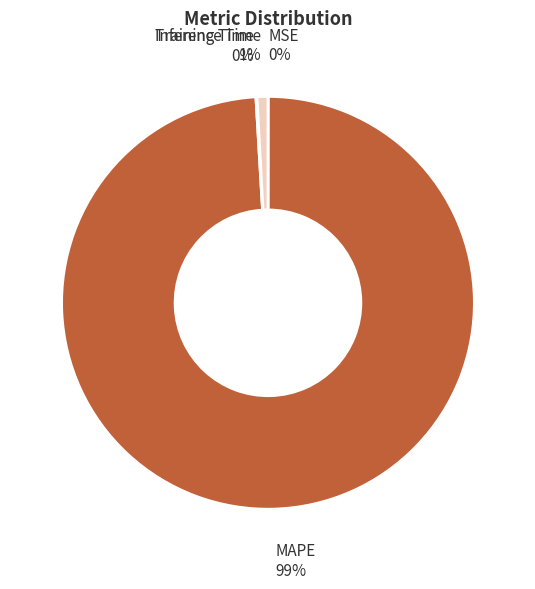

What is the largest slice in the pie chart?

MAPE